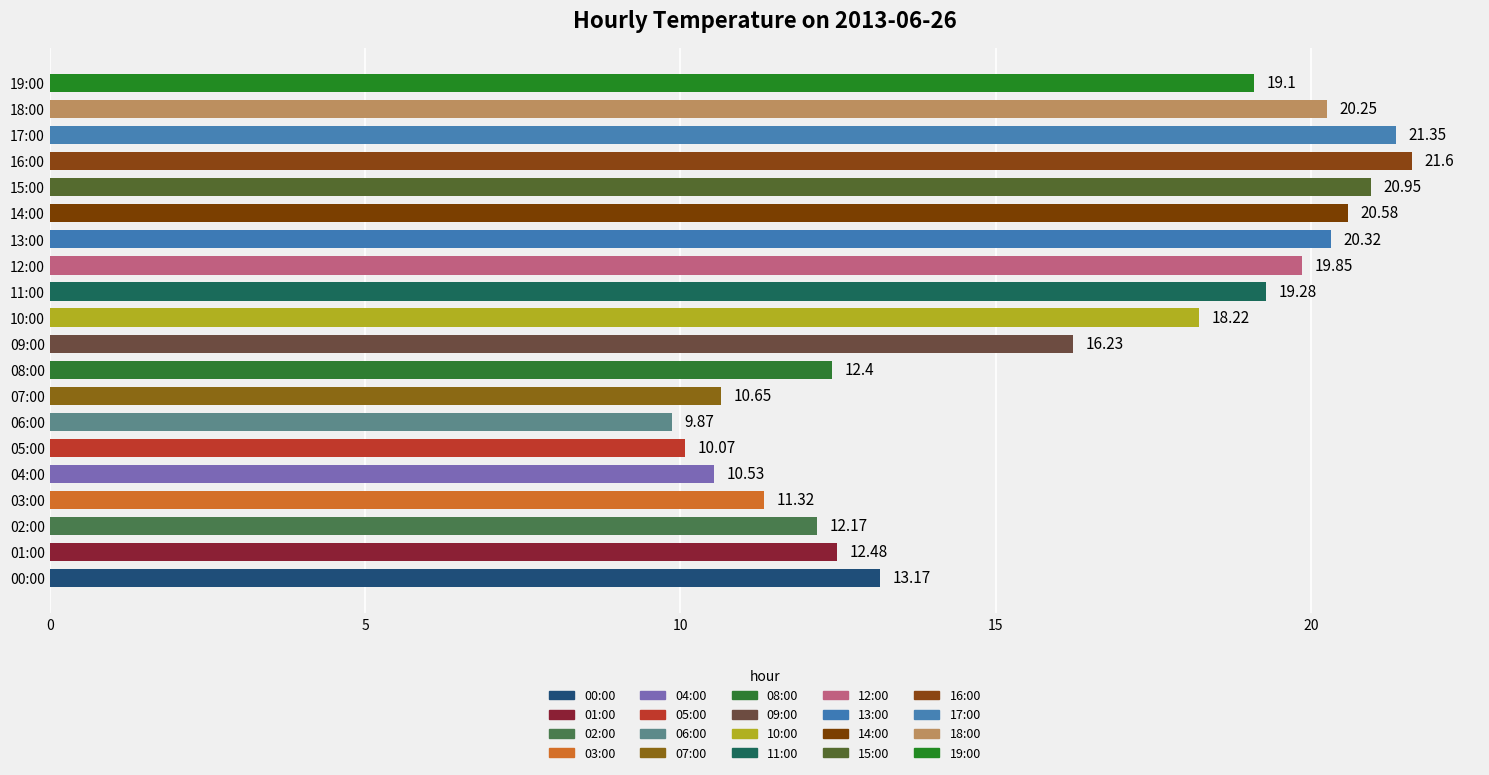

Is it true that the value at 04:00 is 14.2?

False